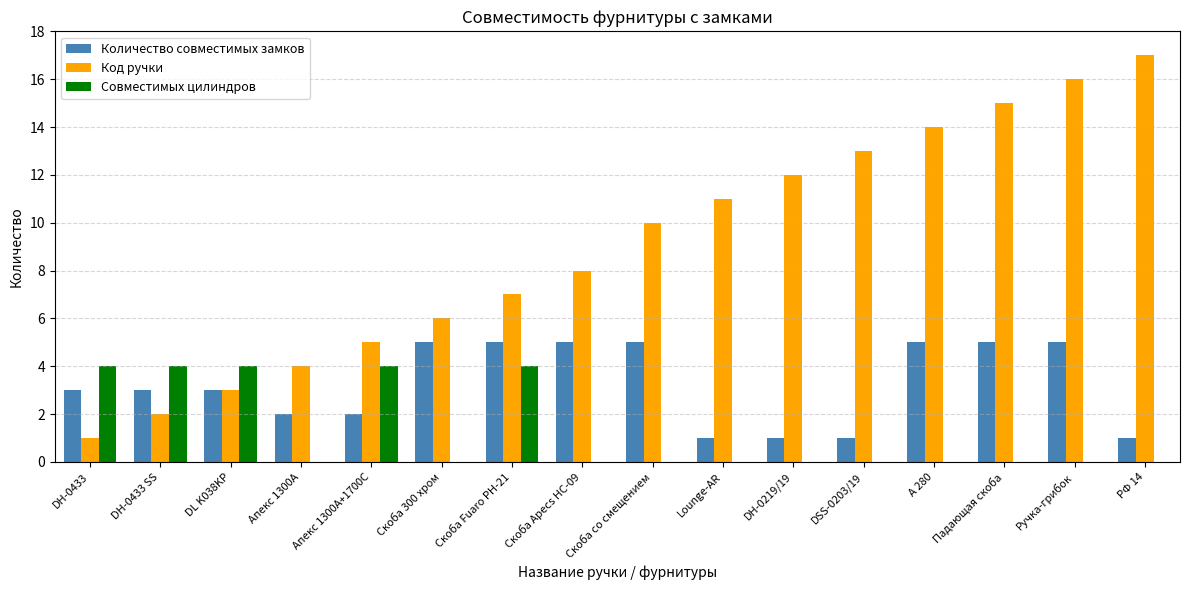

What is the sum of all Код ручки values?

144